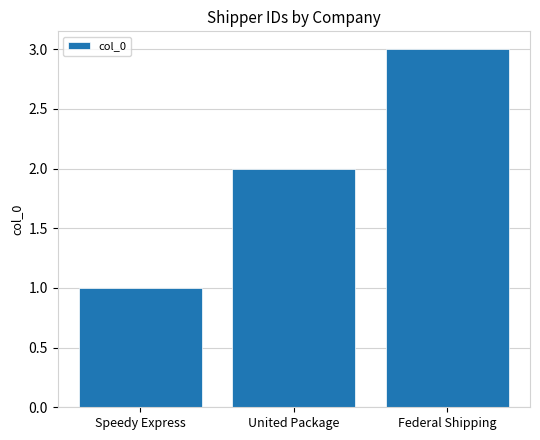

Reading right to left, list all the values displayed in this chart.

Federal Shipping=3	United Package=2	Speedy Express=1